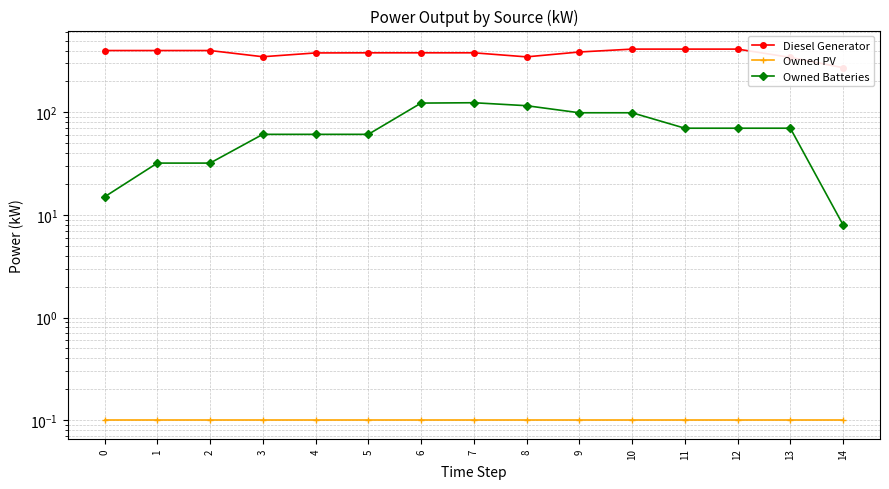

Reading left to right, transcribe all the data shown in this chart.

Diesel Generator: 0=400.0	1=400.0	2=400.0	3=348.0	4=379.0	5=380.0	6=380.0	7=380.0	8=347.0	9=387.0	10=413.0	11=413.0	12=413.0	13=343.0	14=272.0
Owned PV: 0=0.1	1=0.1	2=0.1	3=0.1	4=0.1	5=0.1	6=0.1	7=0.1	8=0.1	9=0.1	10=0.1	11=0.1	12=0.1	13=0.1	14=0.1
Owned Batteries: 0=15.0	1=32.0	2=32.0	3=61.0	4=61.0	5=61.0	6=123.0	7=124.0	8=116.0	9=99.0	10=99.0	11=70.0	12=70.0	13=70.0	14=8.0